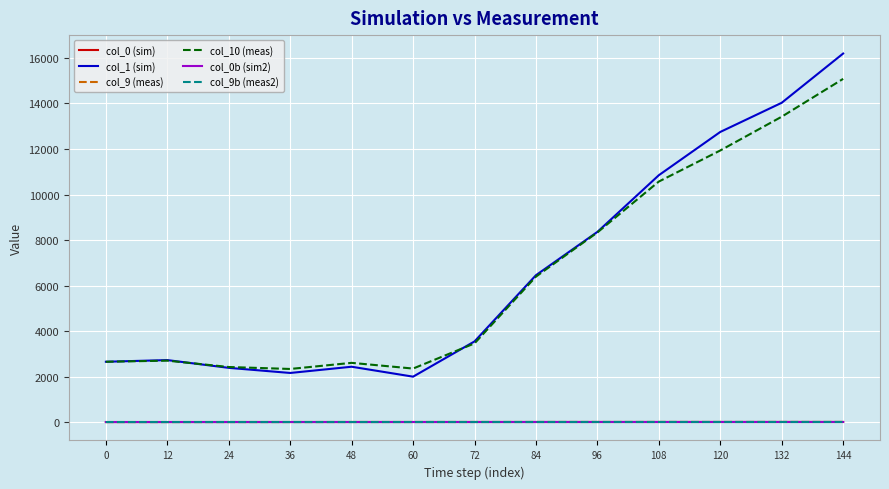

Does the chart display data point markers on the line(s)?

No